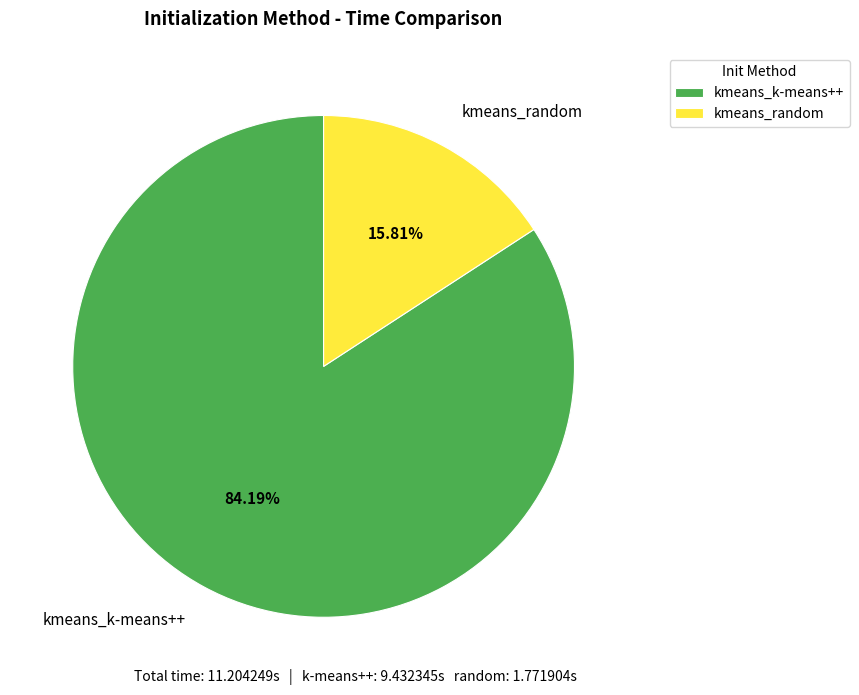

To the nearest percent, what is the average slice percentage?

50%